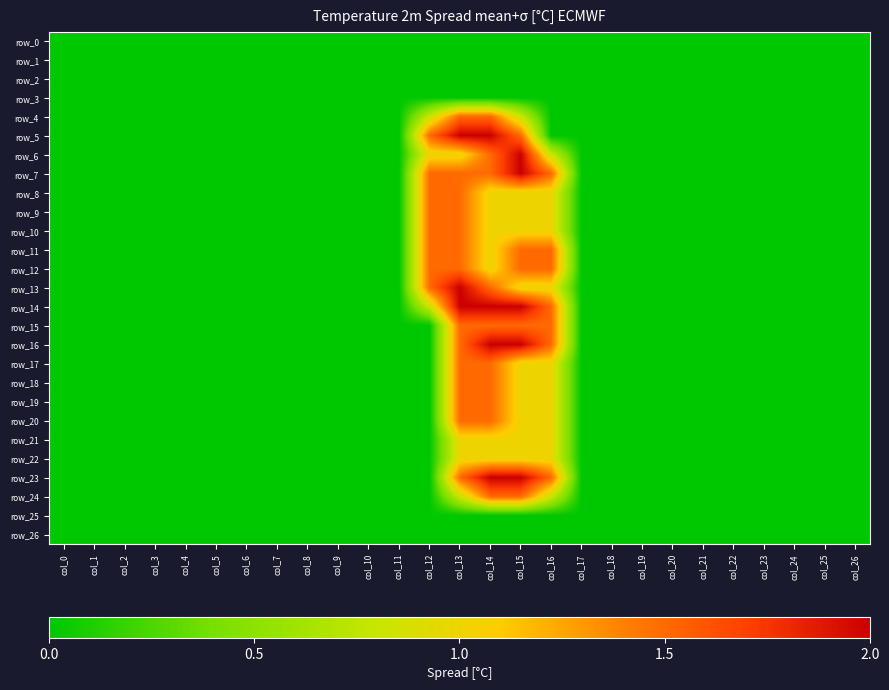

List the series in order of their peak value, lowest first.

row_0, row_1, row_2, row_3, row_25, row_26, row_21, row_22, row_4, row_8, row_9, row_10, row_11, row_12, row_15, row_17, row_18, row_19, row_20, row_24, row_5, row_6, row_7, row_13, row_14, row_16, row_23